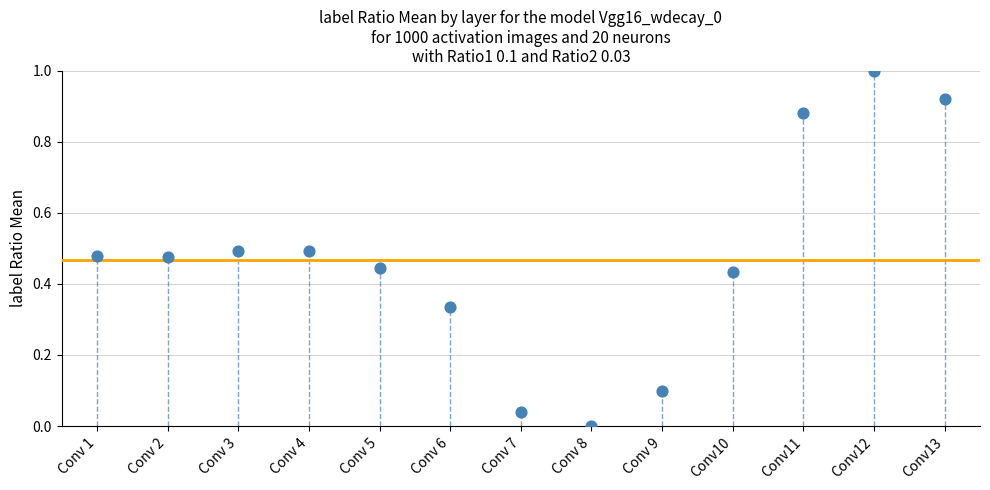

What is the range of Y values (max minus min)?

1.0